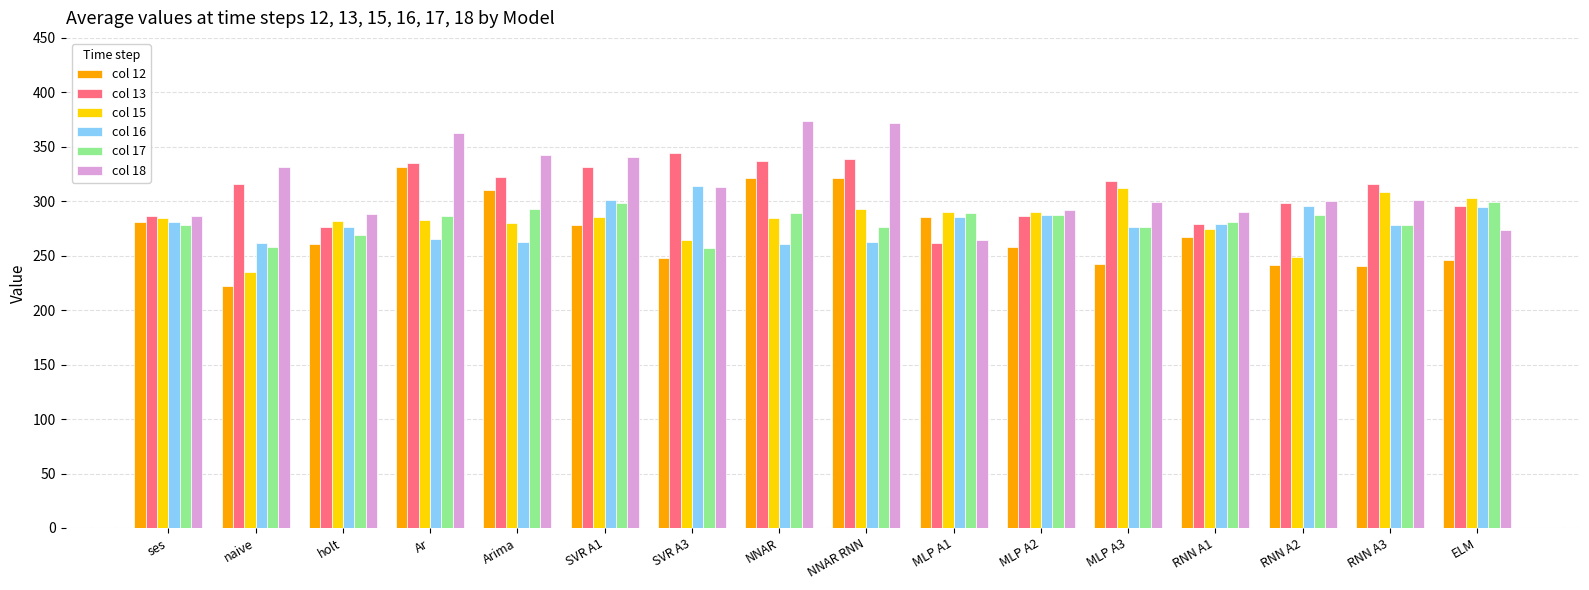

At how many categories does at least one series exceed 244?

16